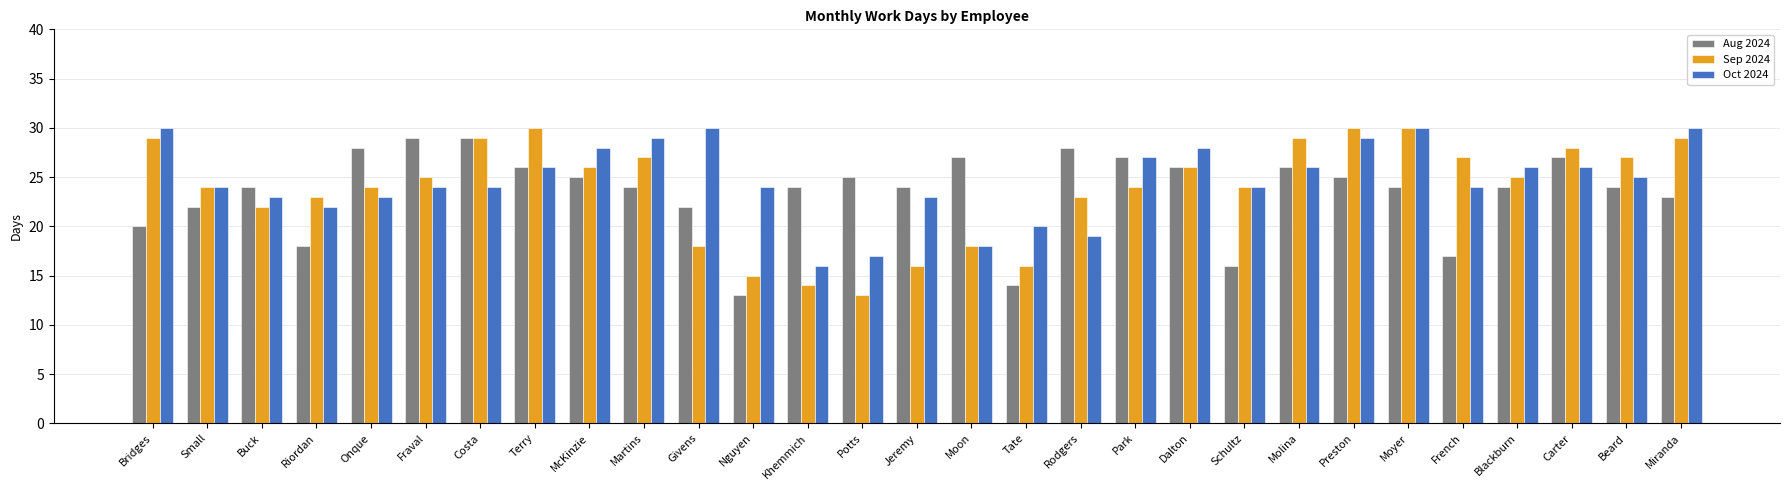

Which category has the lowest value in the Aug 2024 series?

Nguyen